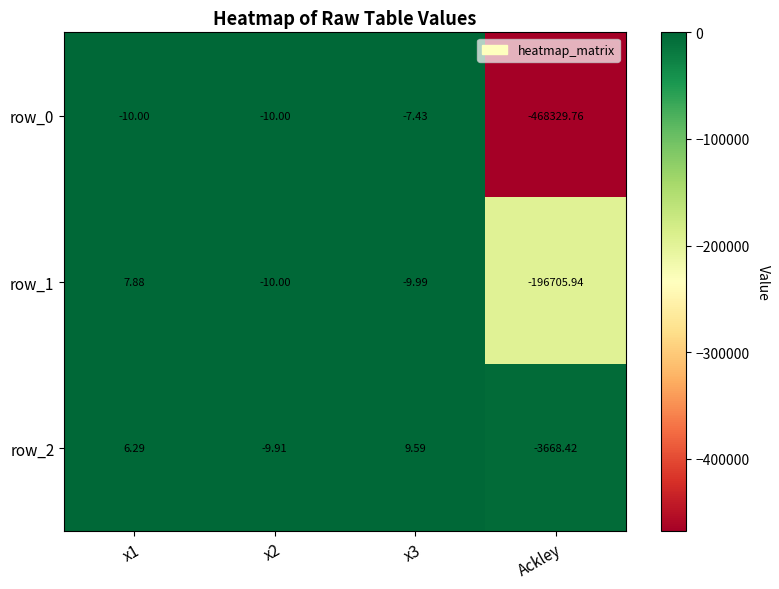

Is the value of row_1 at x2 greater than the value of row_2 at x2?

No